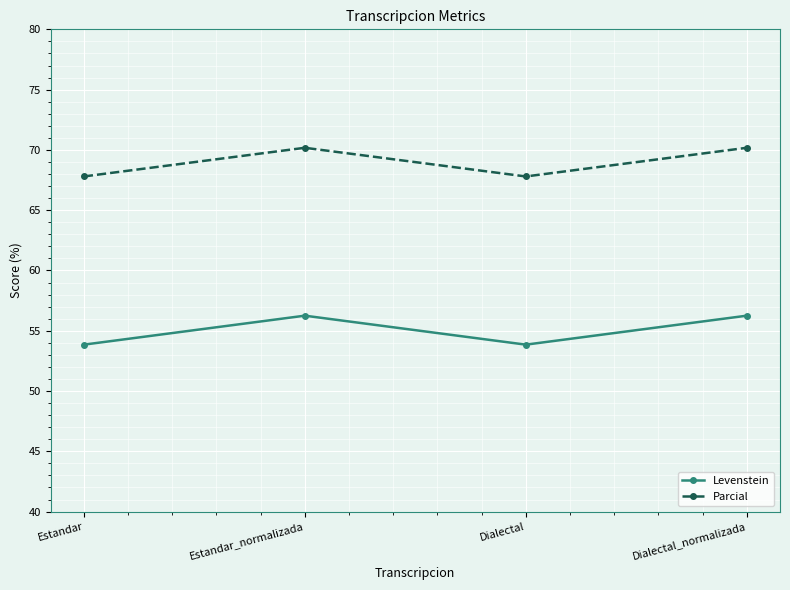

Rank the series at Estandar from lowest to highest value.

Levenstein, Parcial